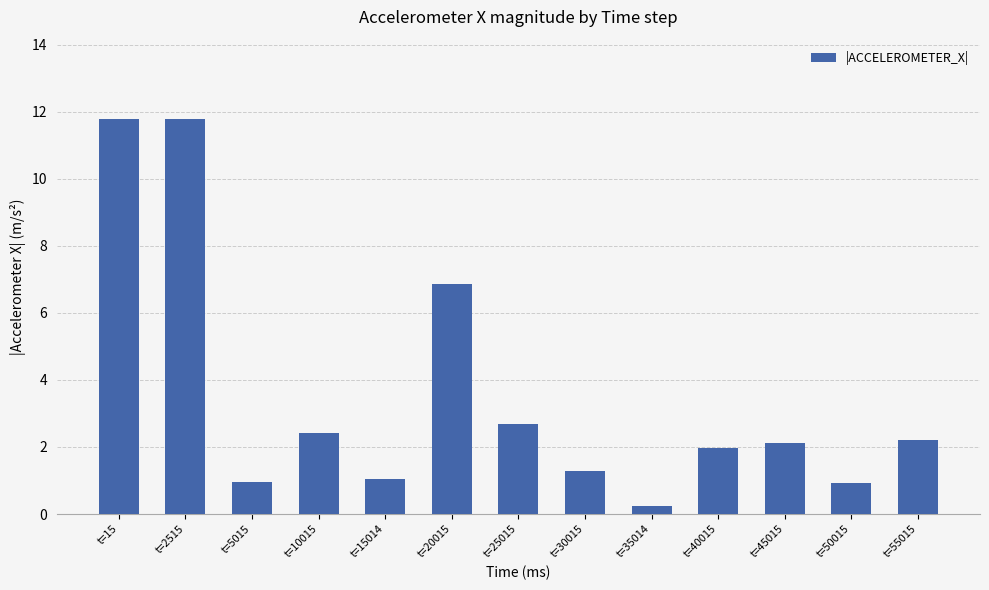

Are the bars horizontal?

No